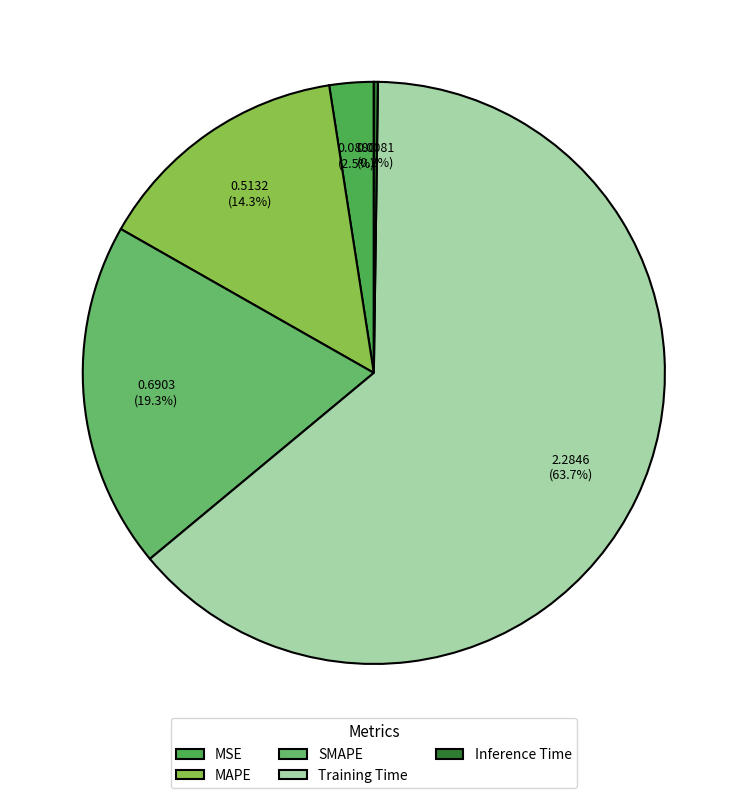

How many segments does this pie chart have?

5